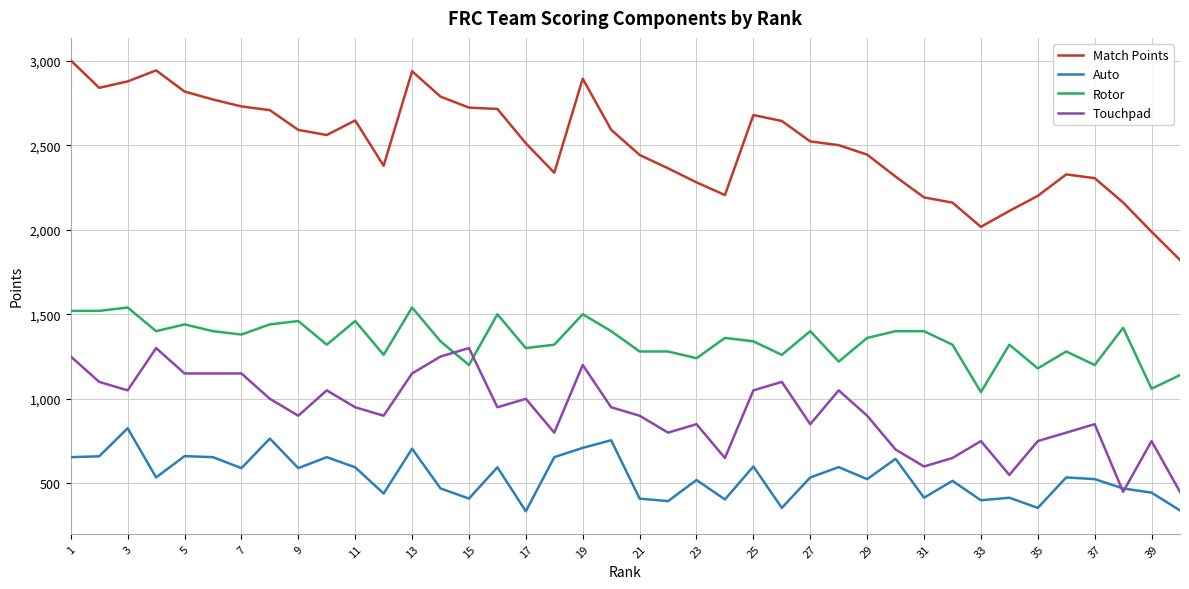

True or false: Auto and Rotor cross at least once.

False